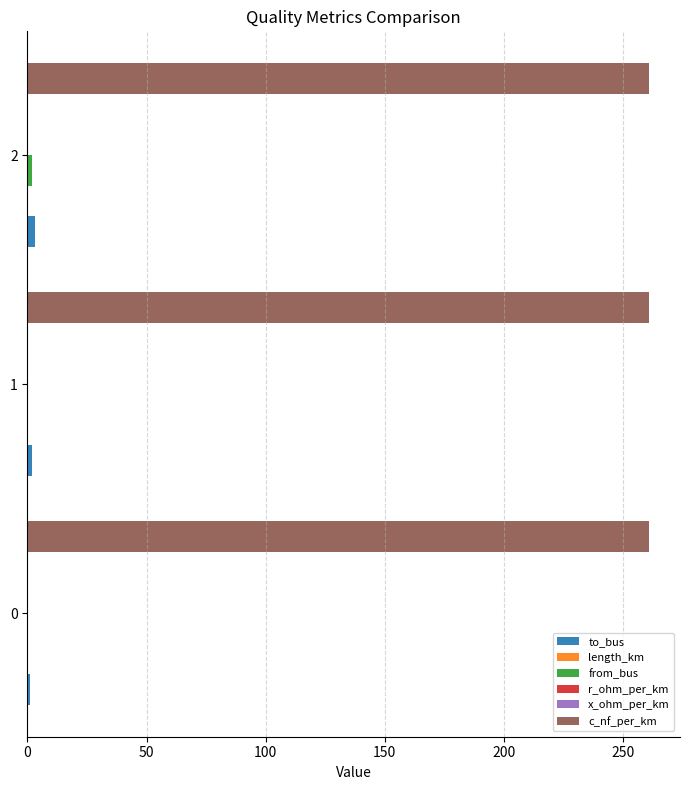

Which series has the largest total across all categories?

c_nf_per_km